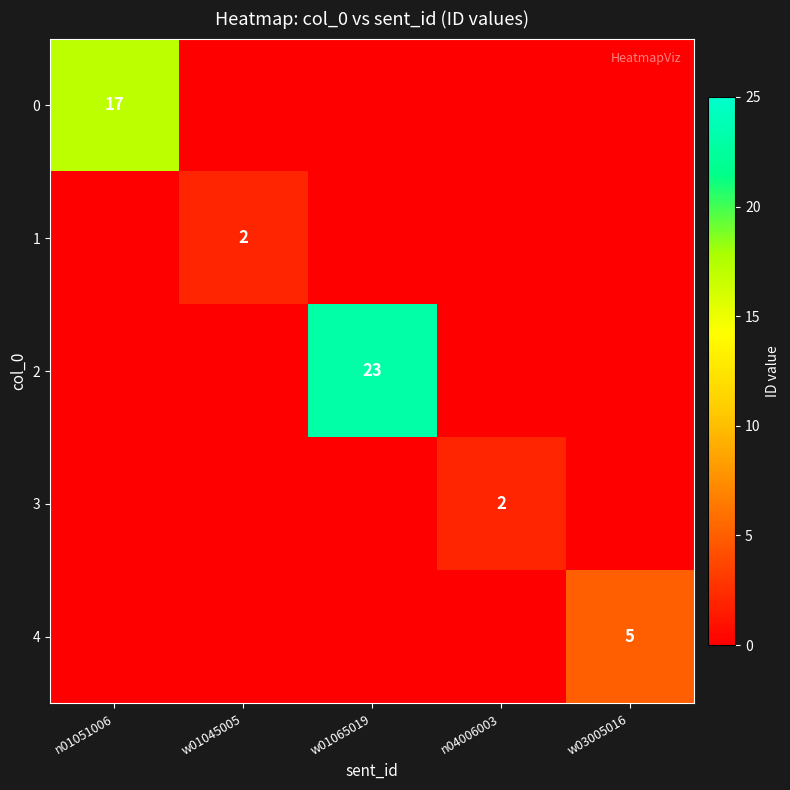

Is it true that 4 equals 5 at w03005016?

True